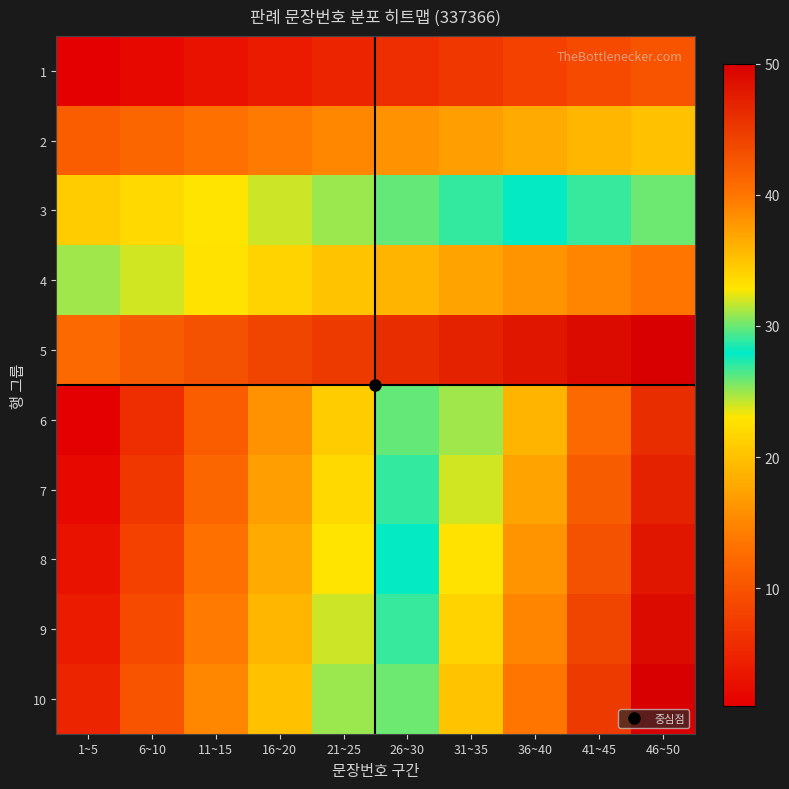

At which category does the chart reach its peak across all series?

46~50